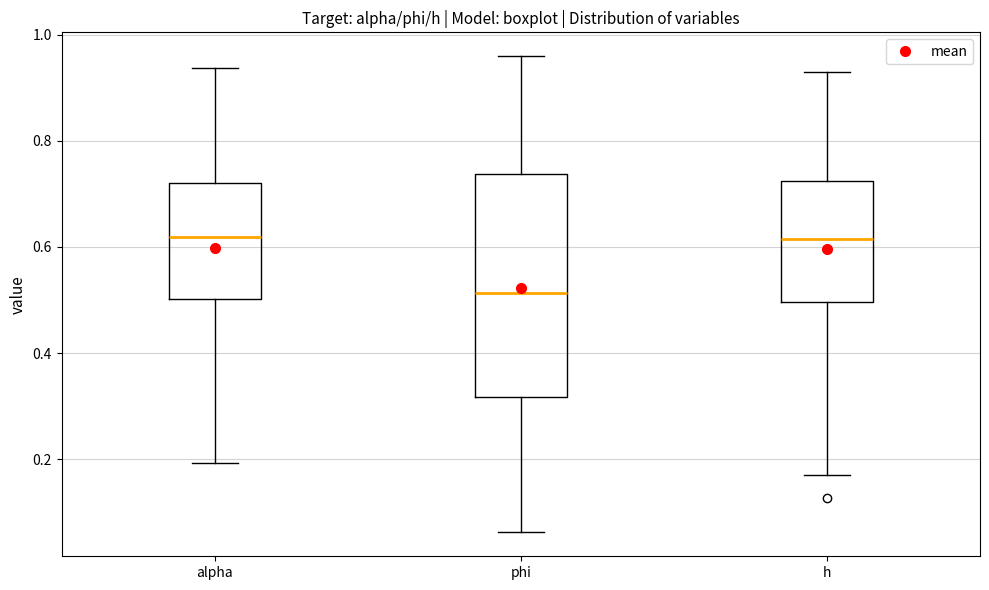

Reading left to right, read every box against the y-axis: the position of its median line, the range the box covers, and the ends of its whiskers. The values are not printed on the chart, so give them approximately, as read against the axis.

alpha: median 0.62, box 0.50 to 0.72, whiskers 0.20 to 0.94
phi: median 0.52, box 0.32 to 0.74, whiskers 0.06 to 0.96
h: median 0.62, box 0.50 to 0.72, whiskers 0.18 to 0.94